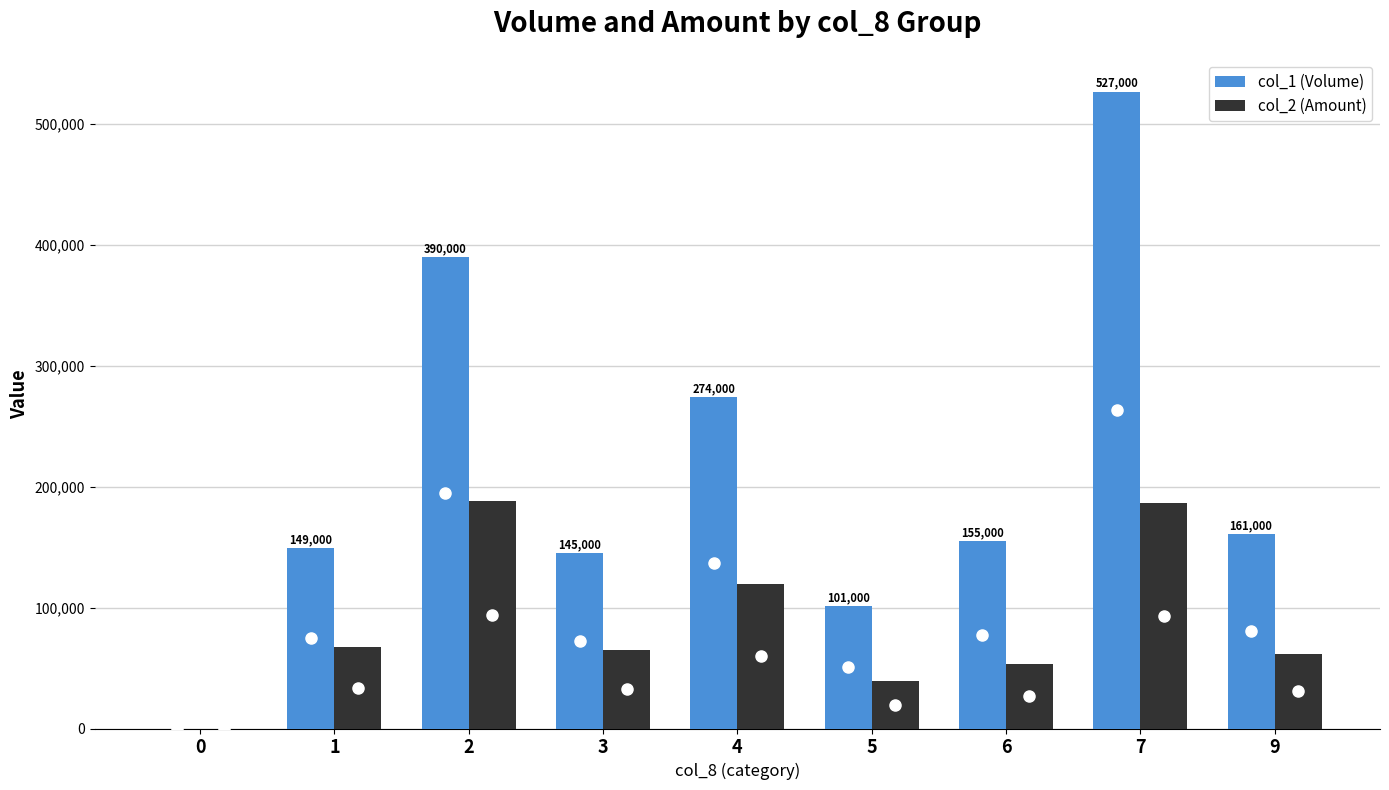

Which series changed the most between 2 and 5?

col_1 (Volume)